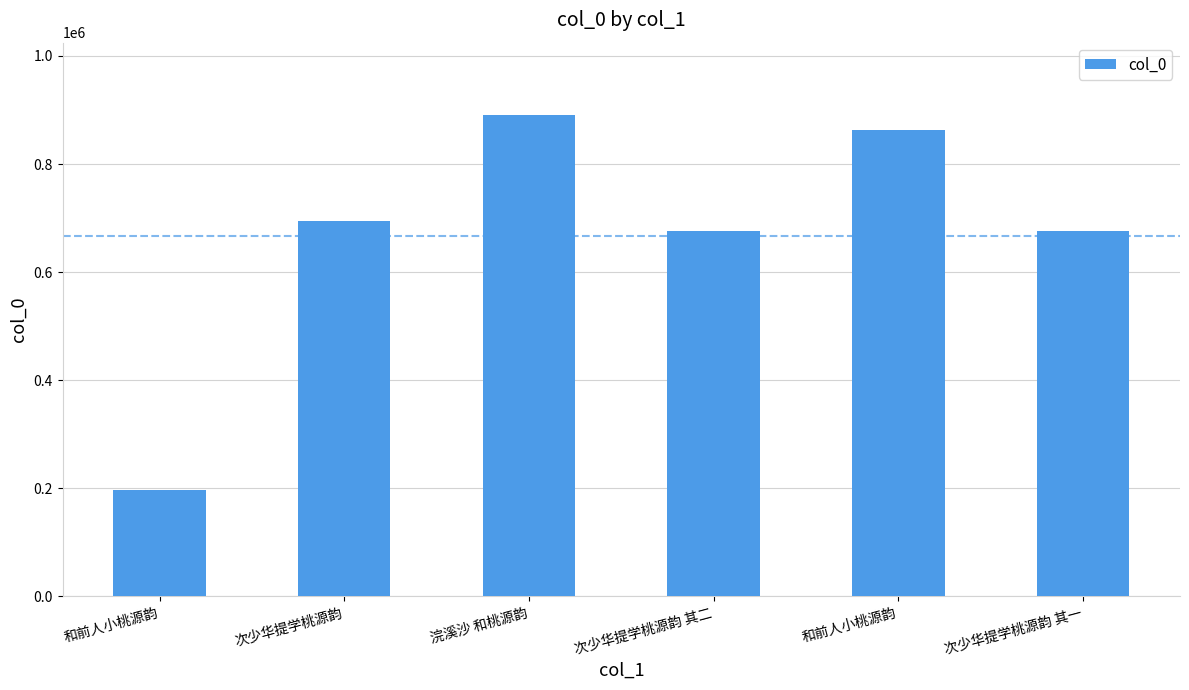

What is the smallest value displayed?

197527